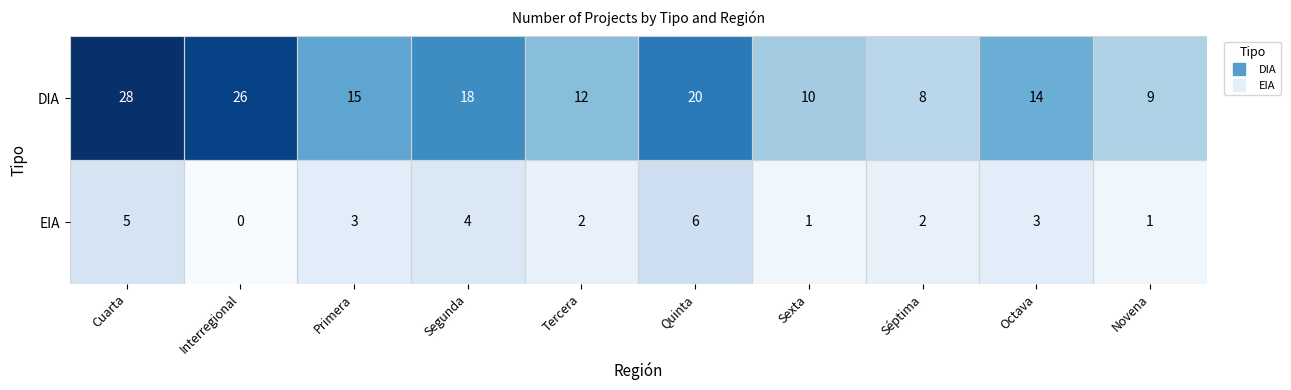

Is it true that EIA equals 2 at Séptima?

True